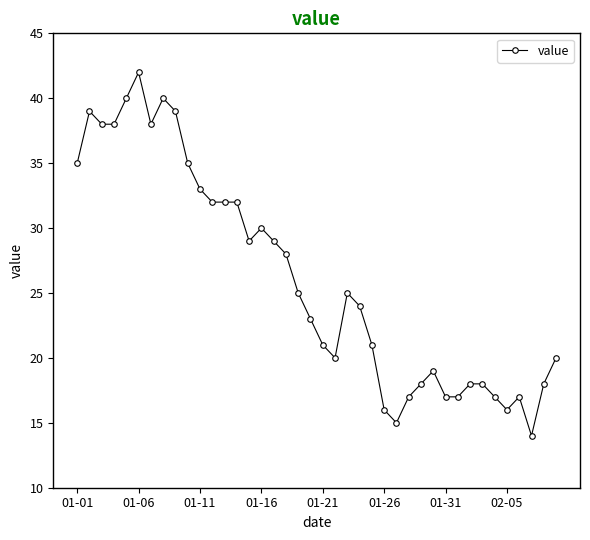

What is the difference between the maximum and minimum values?

28